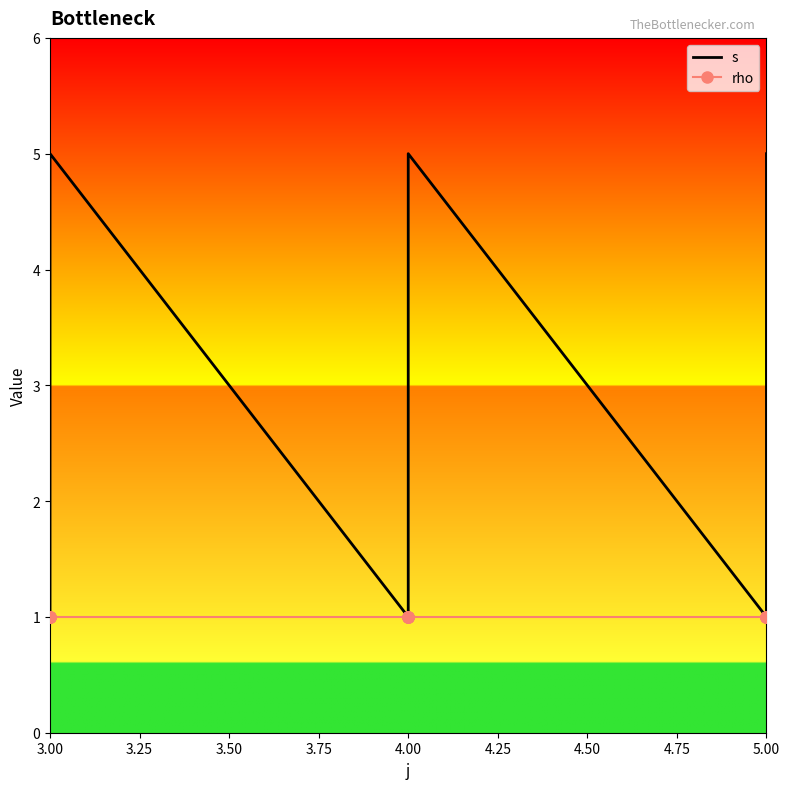

True or false: s and rho cross at least once.

False